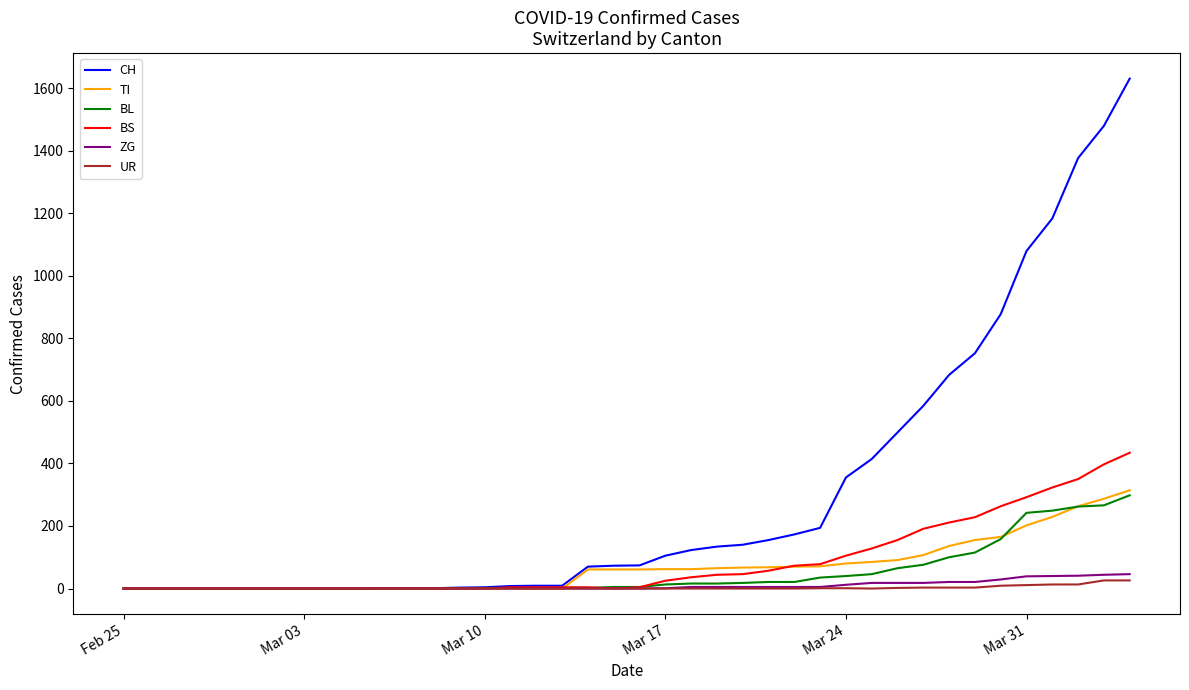

Which series has the largest total across all categories?

CH